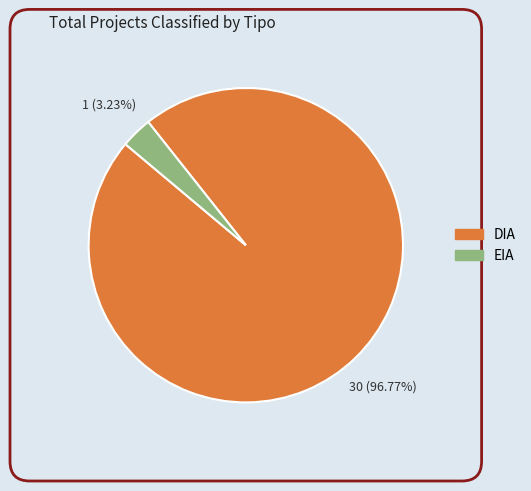

What is the largest slice in the pie chart?

DIA